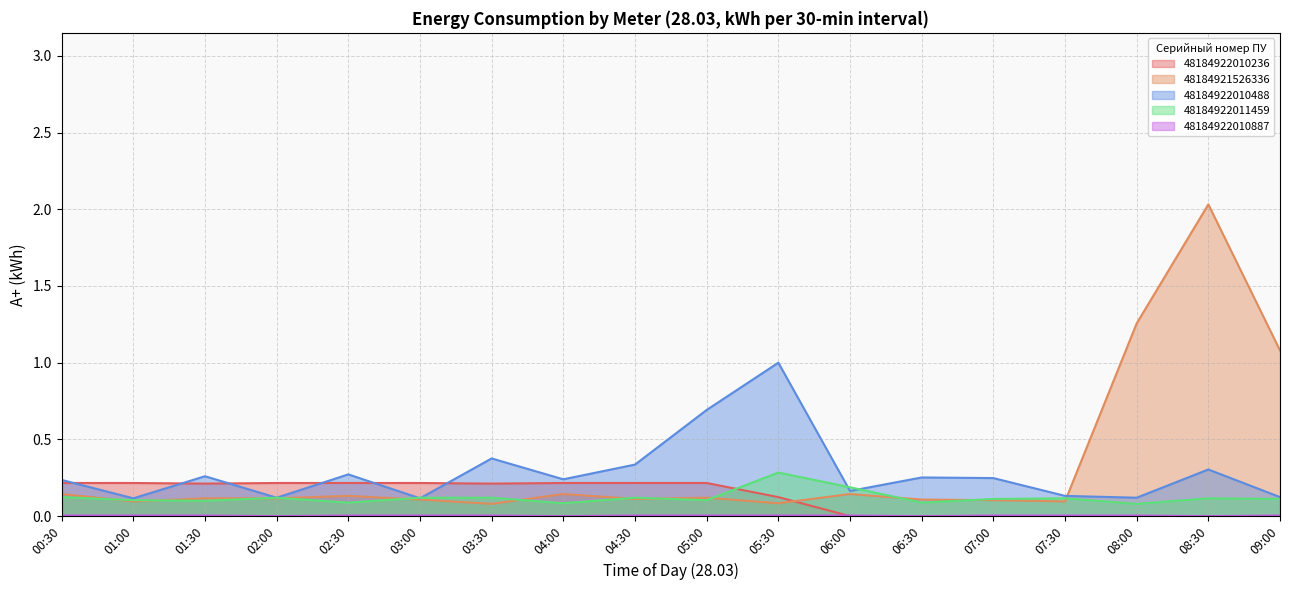

The 48184922011459 series shows 0.0 at 07:00. True or false?

False